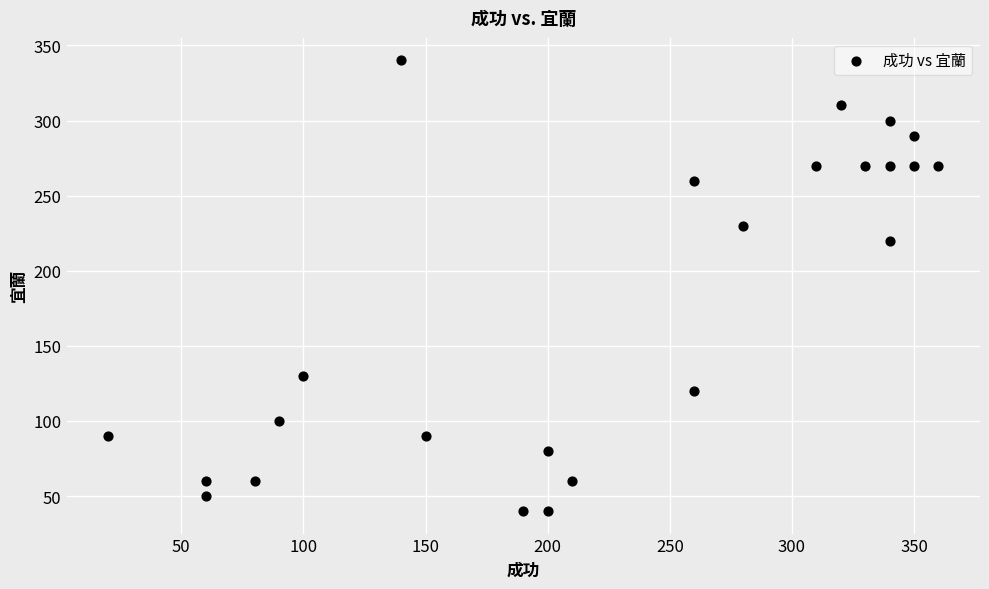

What is the range of X values (max minus min)?

340